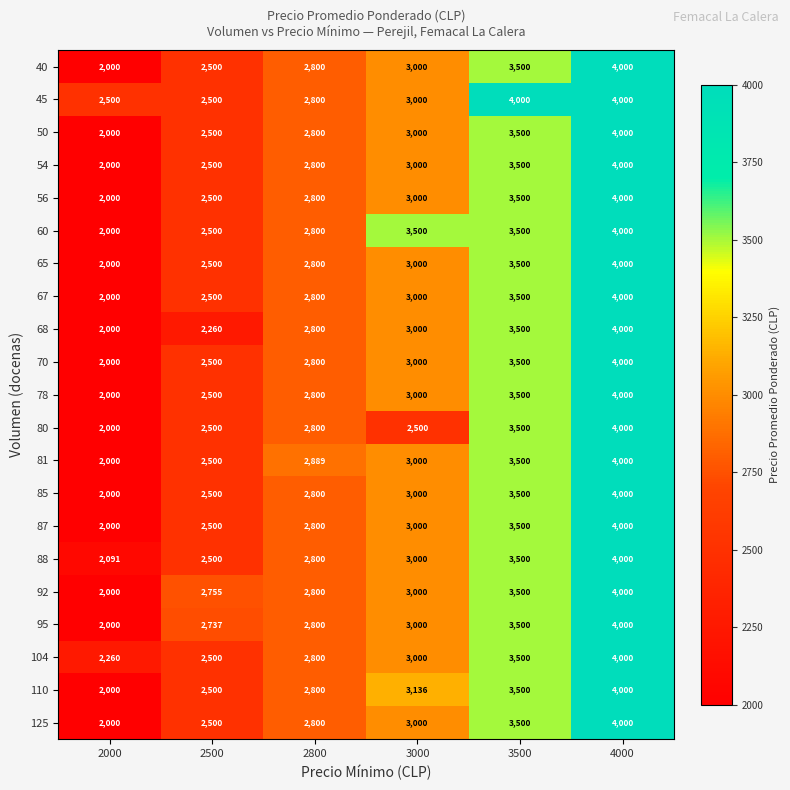

Rank the categories by 104 value from highest to lowest.

4000, 3500, 3000, 2800, 2500, 2000